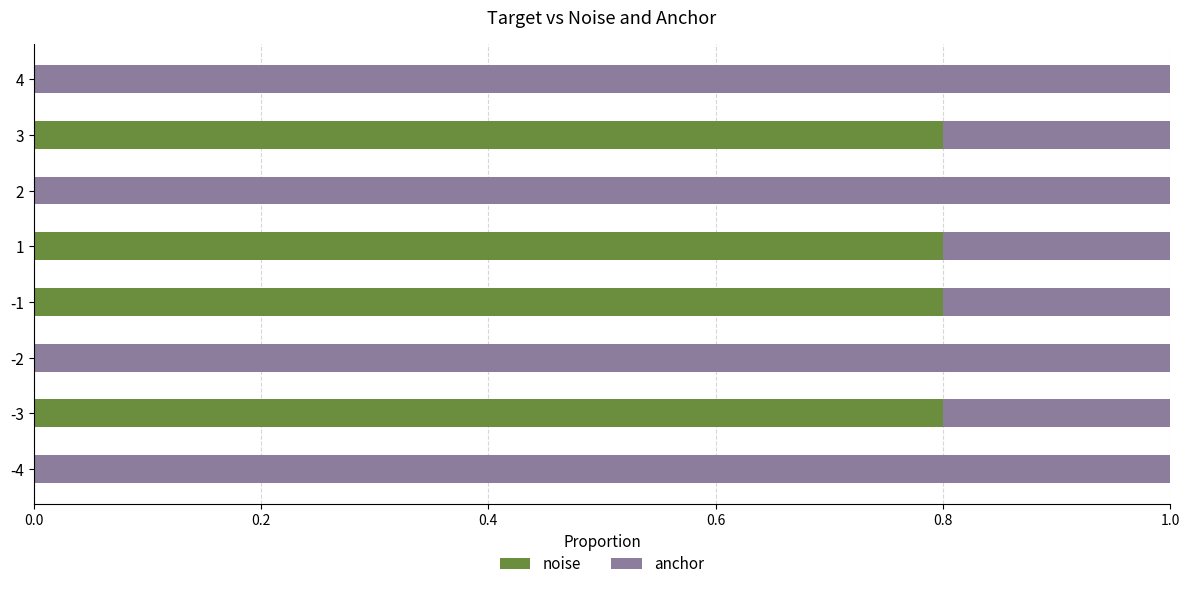

What is the sum of the noise values at -4 and -3?

0.8